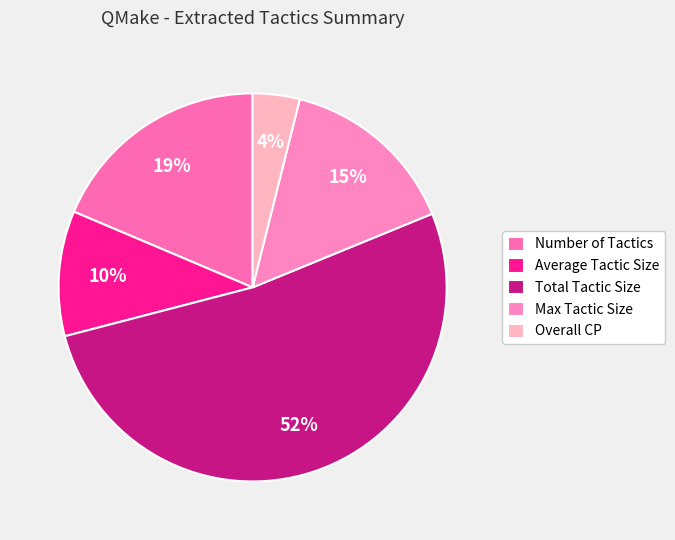

What is the largest slice in the pie chart?

Total Tactic Size